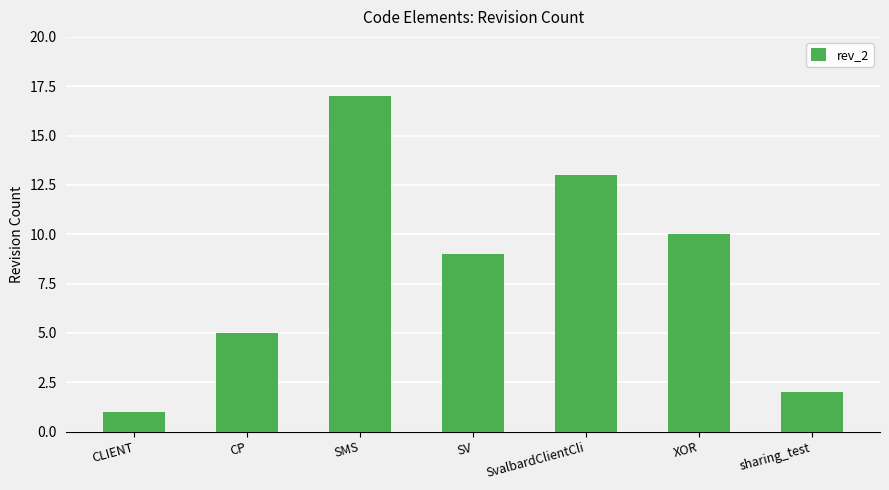

What is the label of the 3rd bar from the left?

SMS